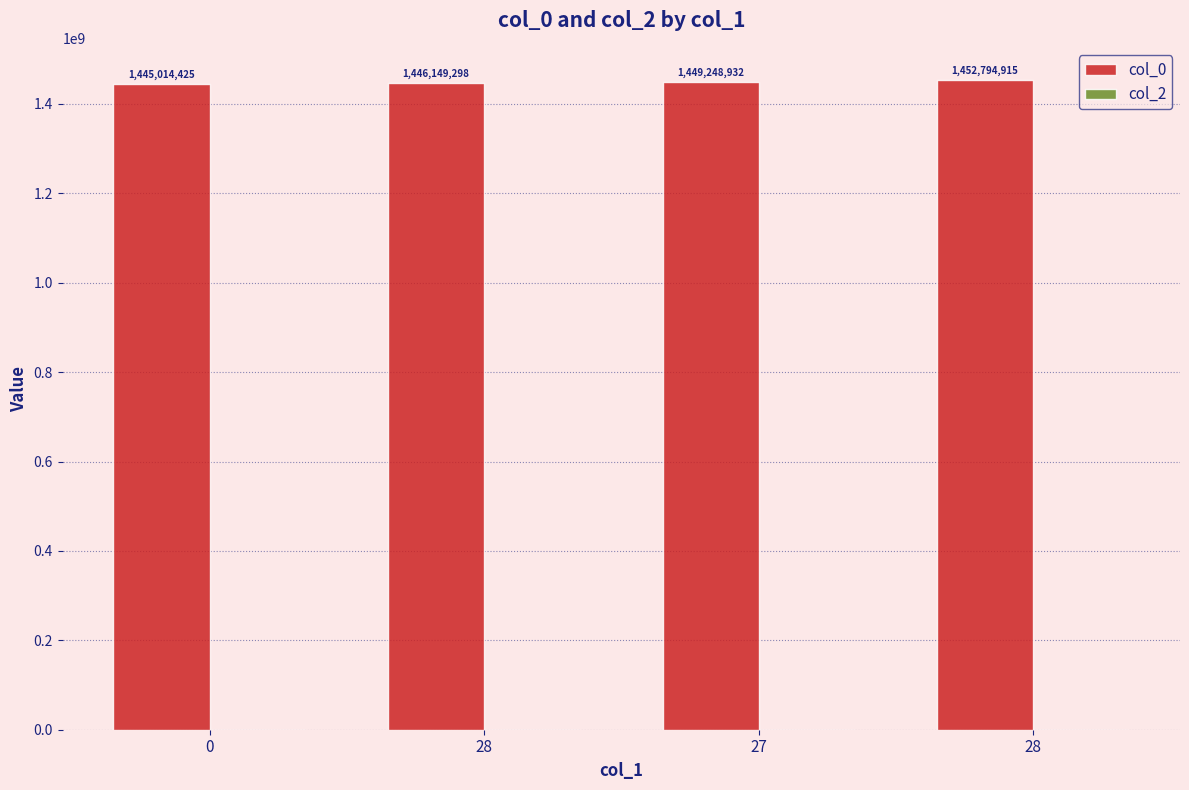

Does the chart contain any negative values?

No